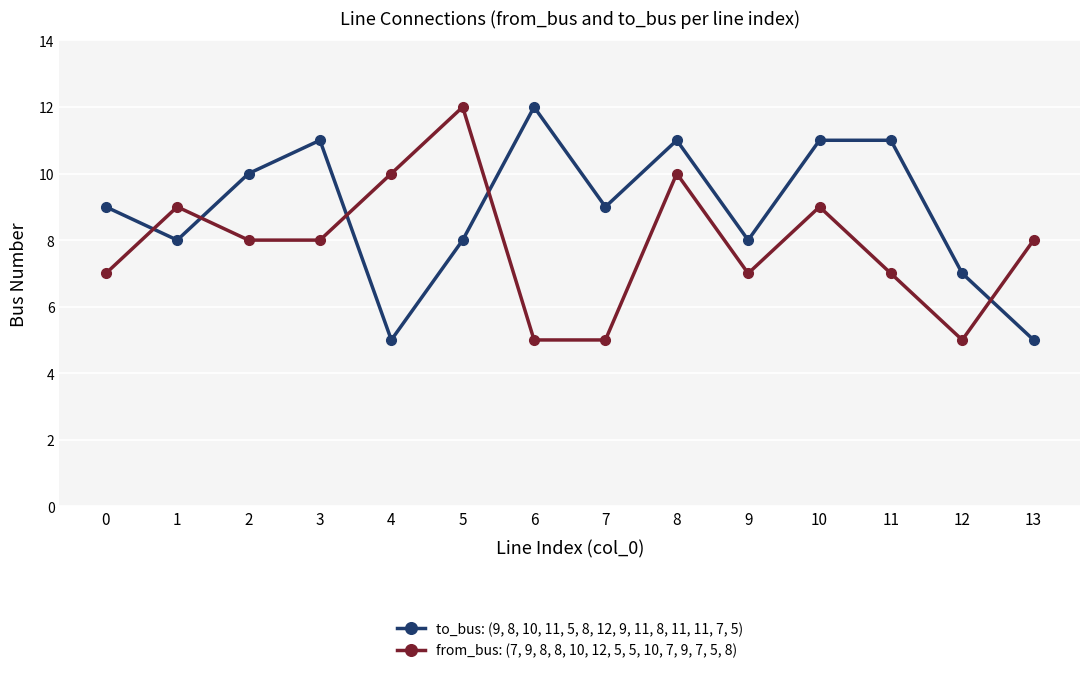

How many lines are shown in the chart?

2